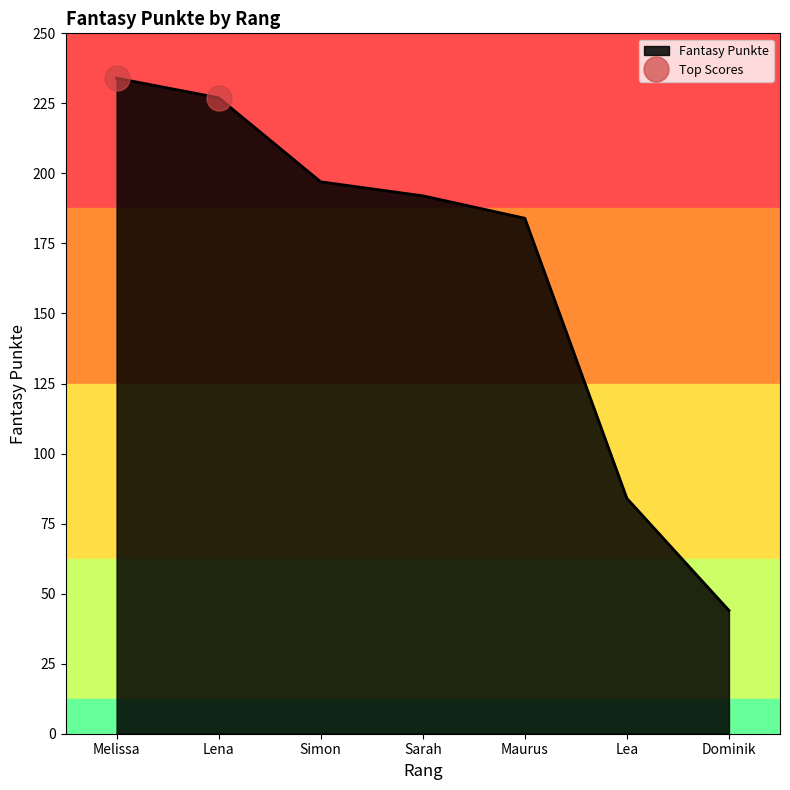

At which label does Fantasy Punkte reach its minimum?

Dominik